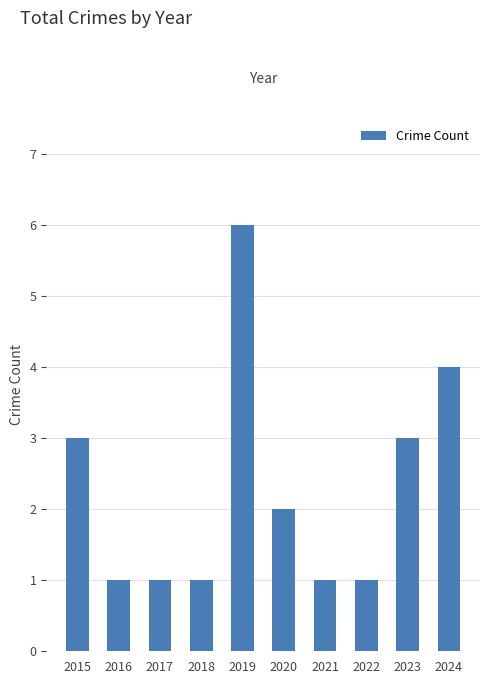

What is the sum of the values at 2020 and 2022?

3